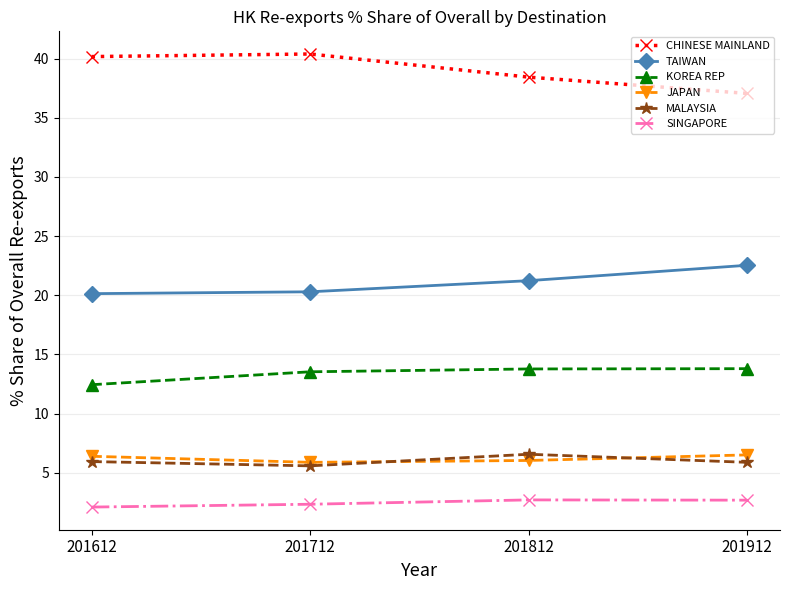

Read the SINGAPORE value at 201712.

2.3